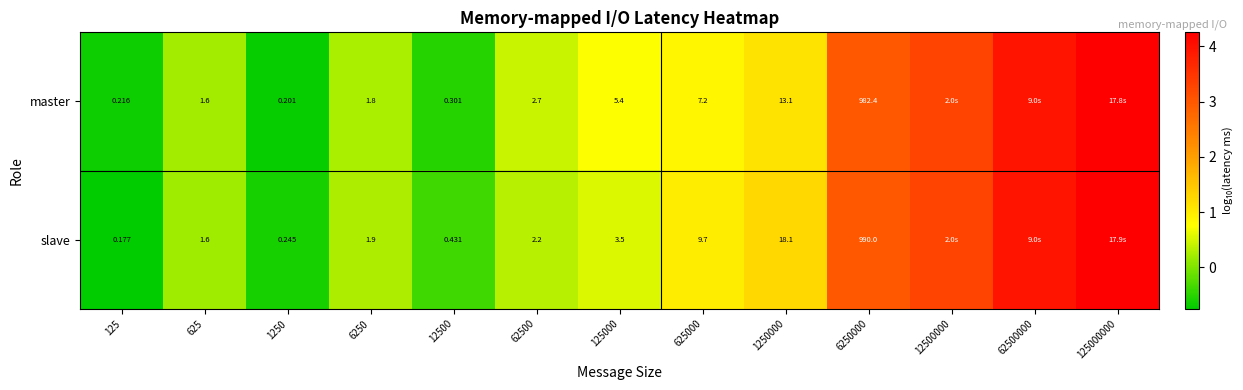

Between 12500 and 125000, which series saw the biggest shift?

master